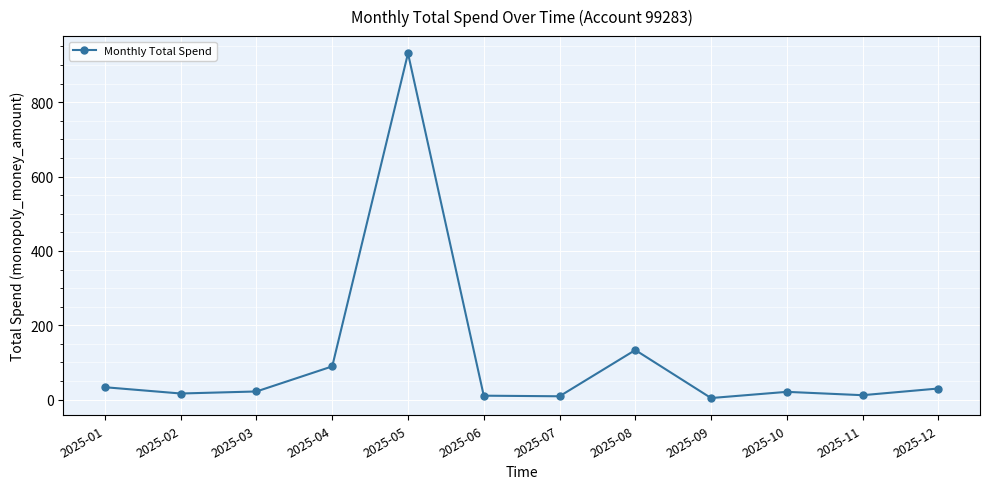

What is the sum of all values?

1313.5